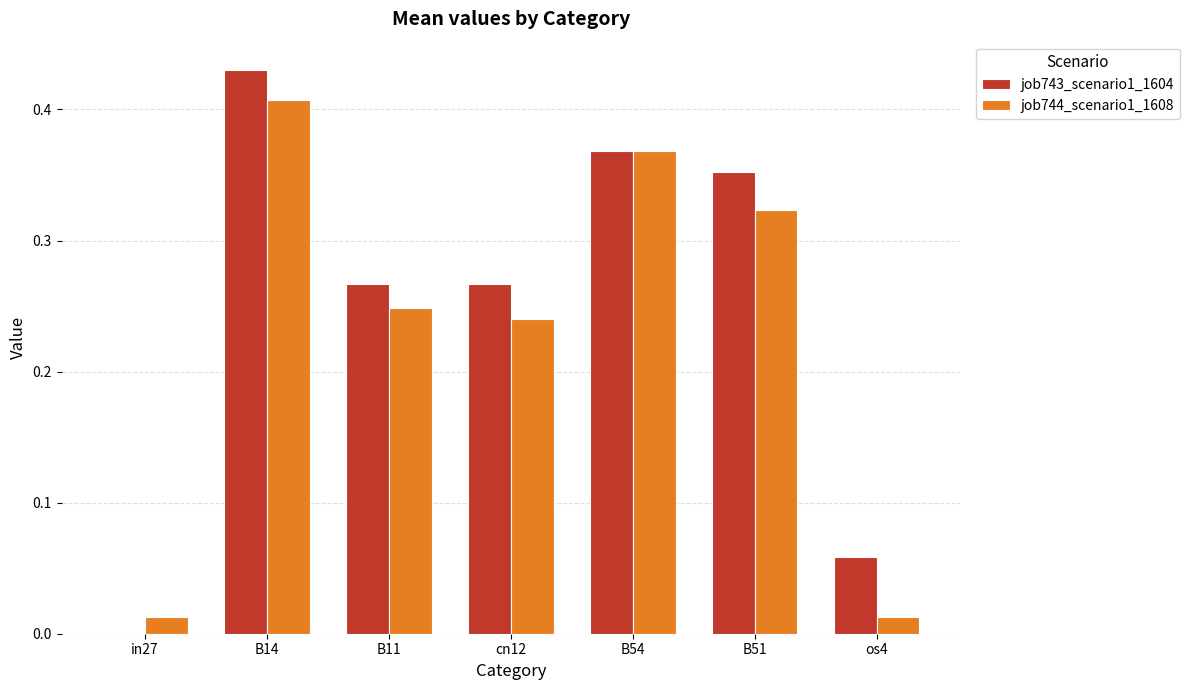

What is the sum of the job744_scenario1_1608 values at B11 and B54?

0.6